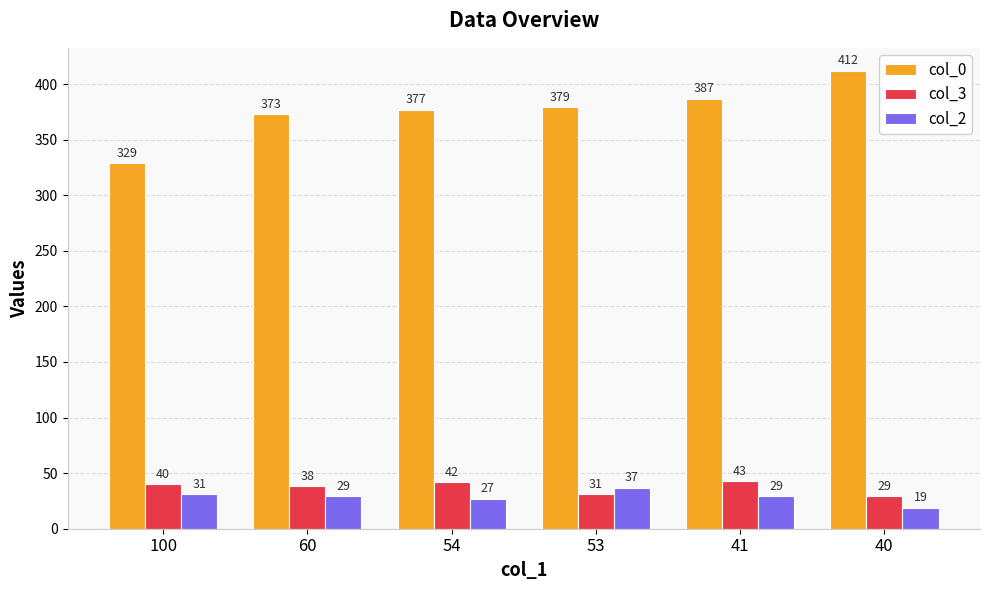

How many bars are there in total?

18